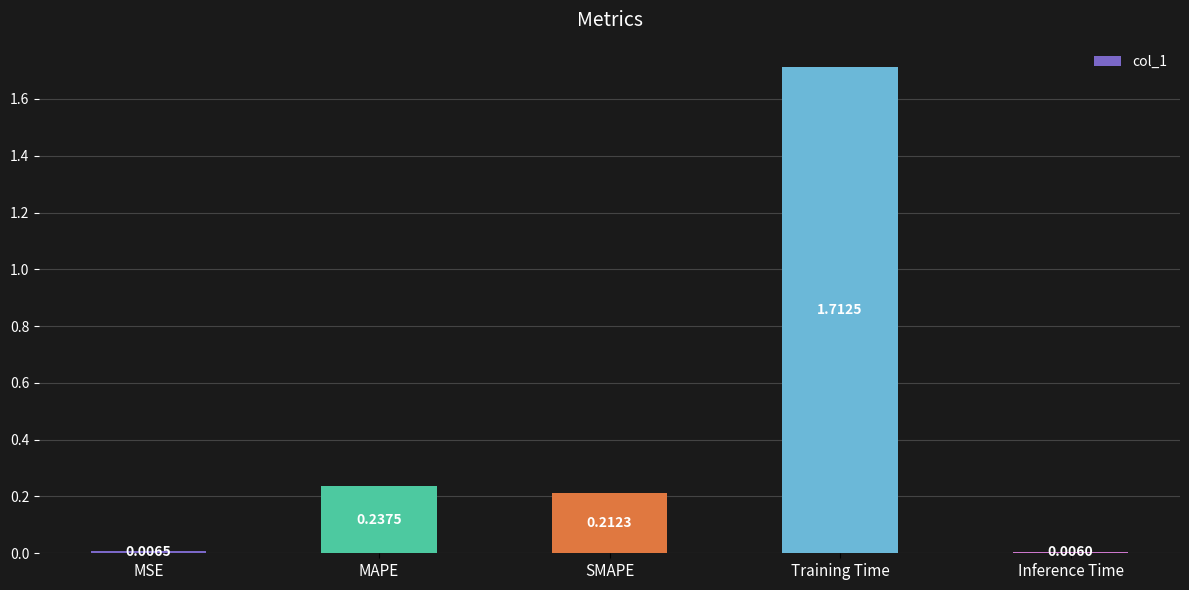

Which label corresponds to the largest value in the chart?

Training Time